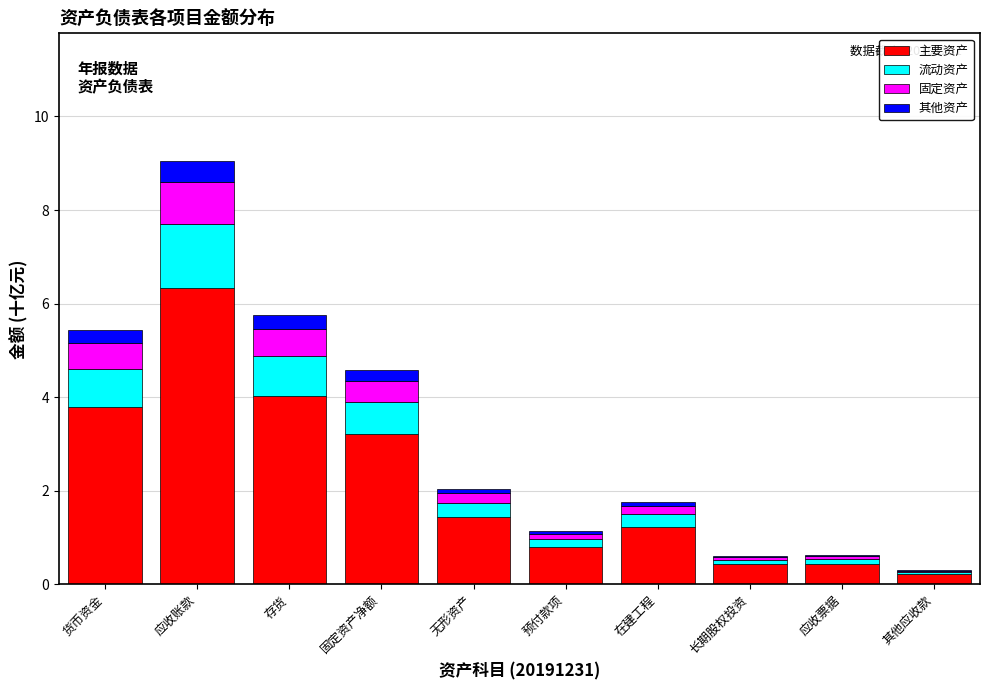

The value of 主要资产 at 预付款项 is 0.8. True or false?

True